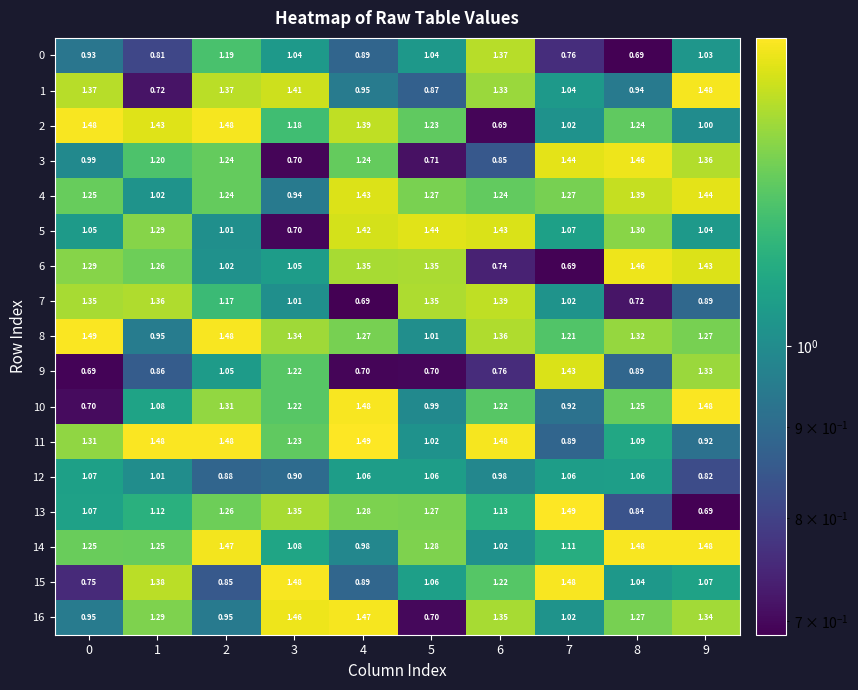

How many distinct data groups are displayed?

17